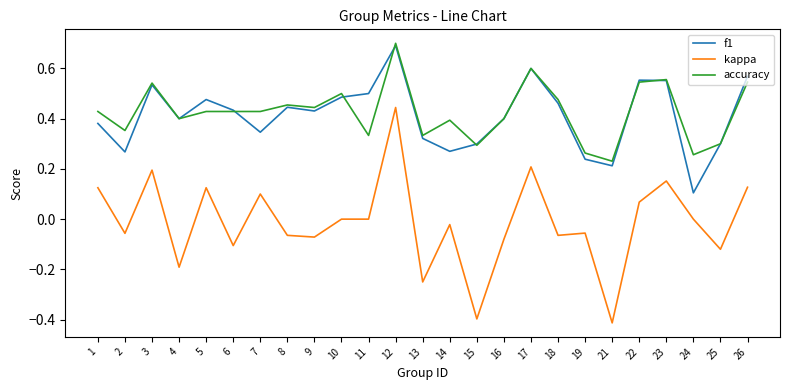

True or false: f1 has a value of 0.4 at 8.

True